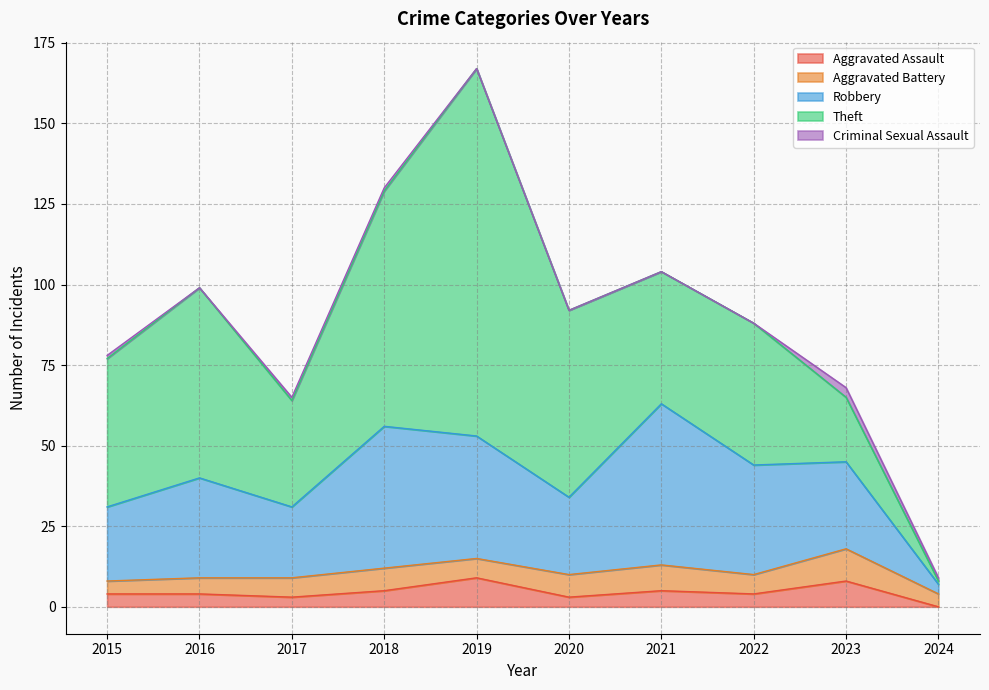

True or false: Aggravated Assault has a value of 3 at 2020.

True